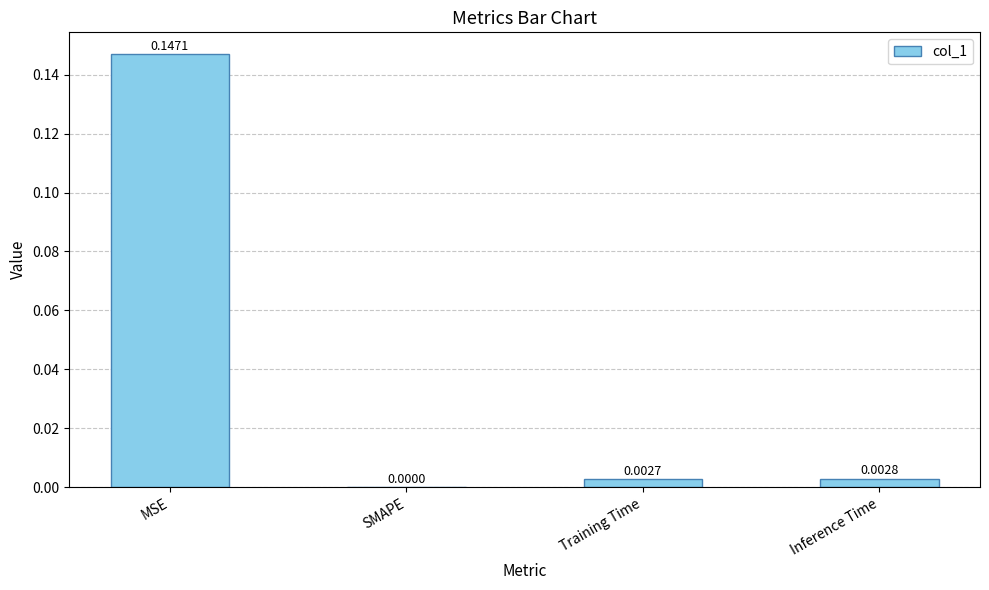

Between SMAPE and Training Time, which is larger?

Training Time